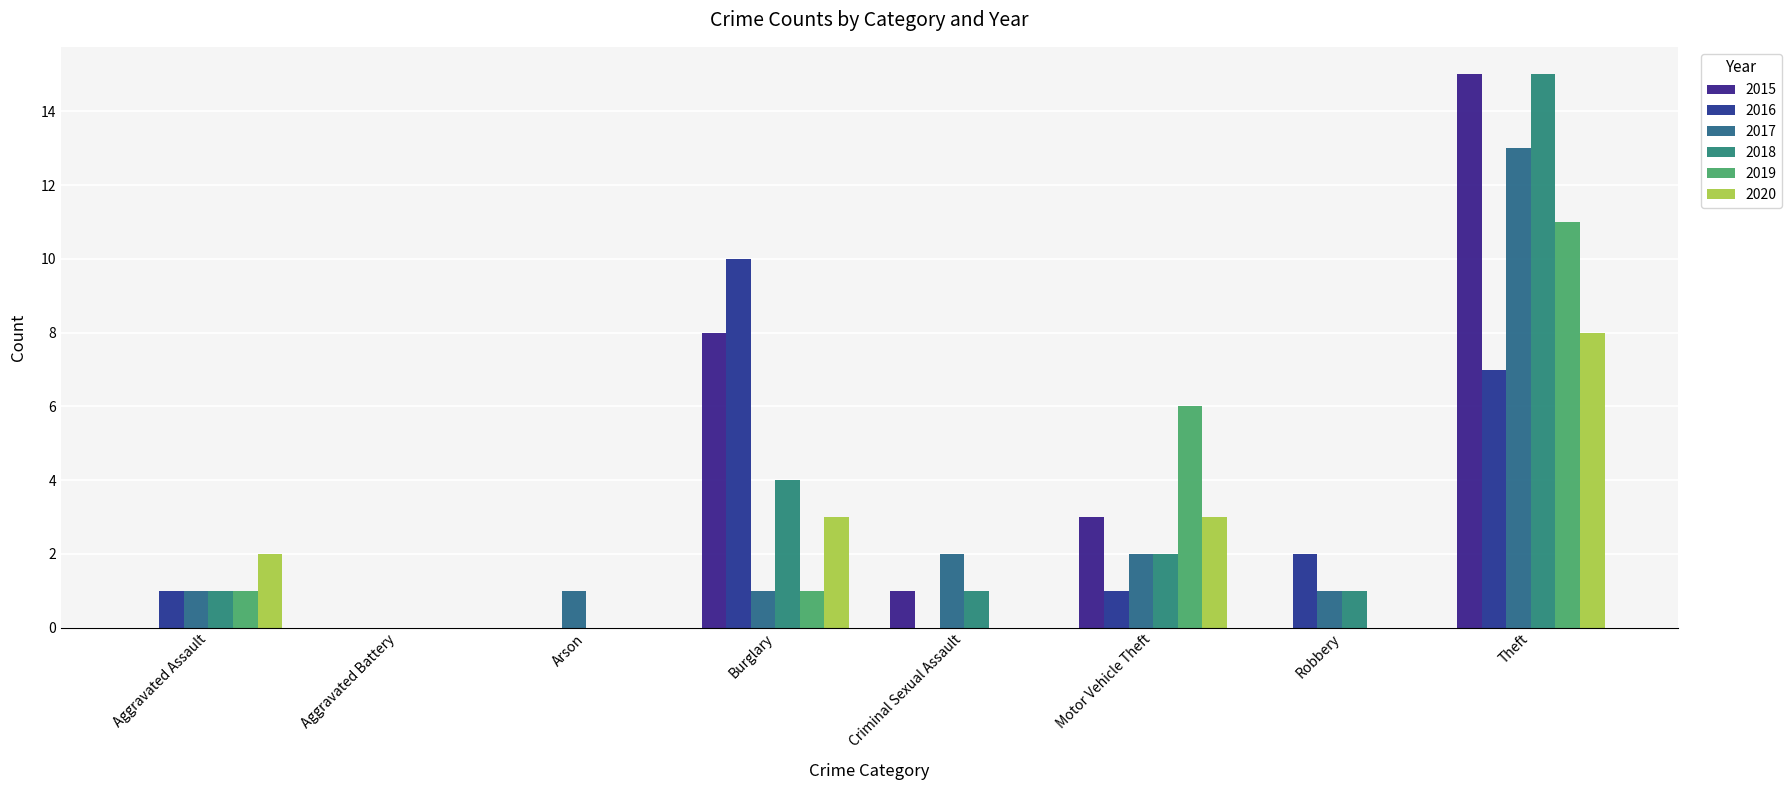

What are all the series names shown in the legend?

2015, 2016, 2017, 2018, 2019, 2020